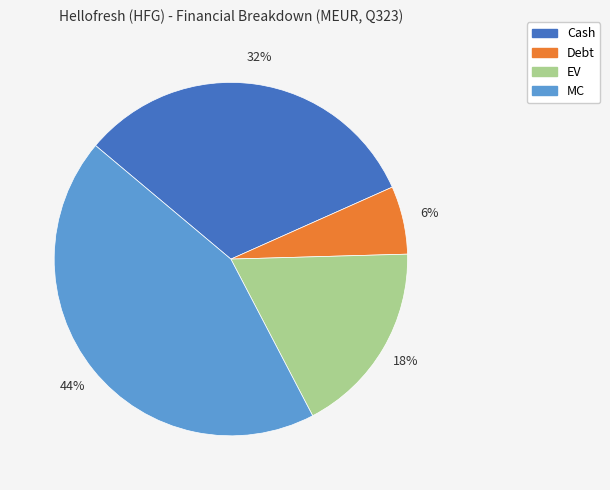

Is it true that Cash is 32% of the pie?

True